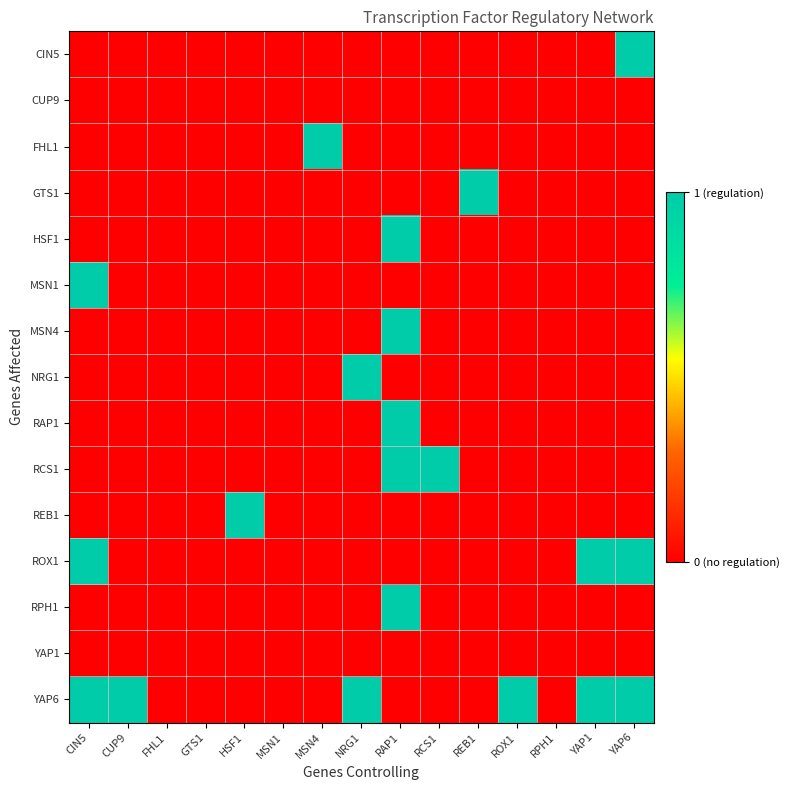

Which series changed the most between HSF1 and RPH1?

REB1